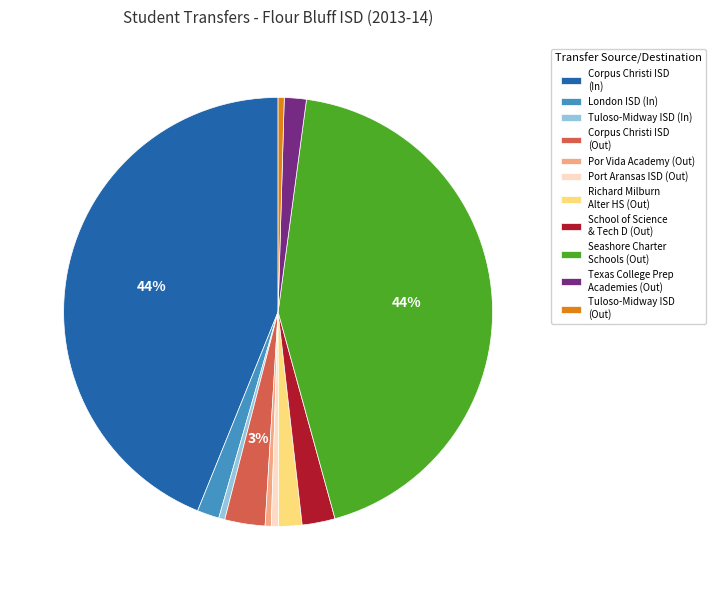

Count the number of slices in the pie.

11